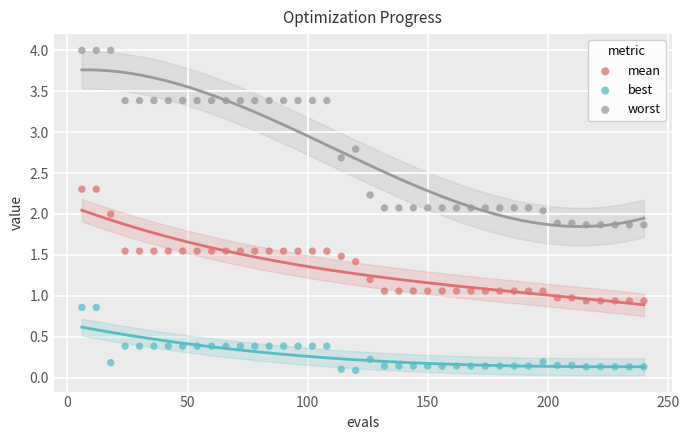

Which series contains the highest Y value?

worst